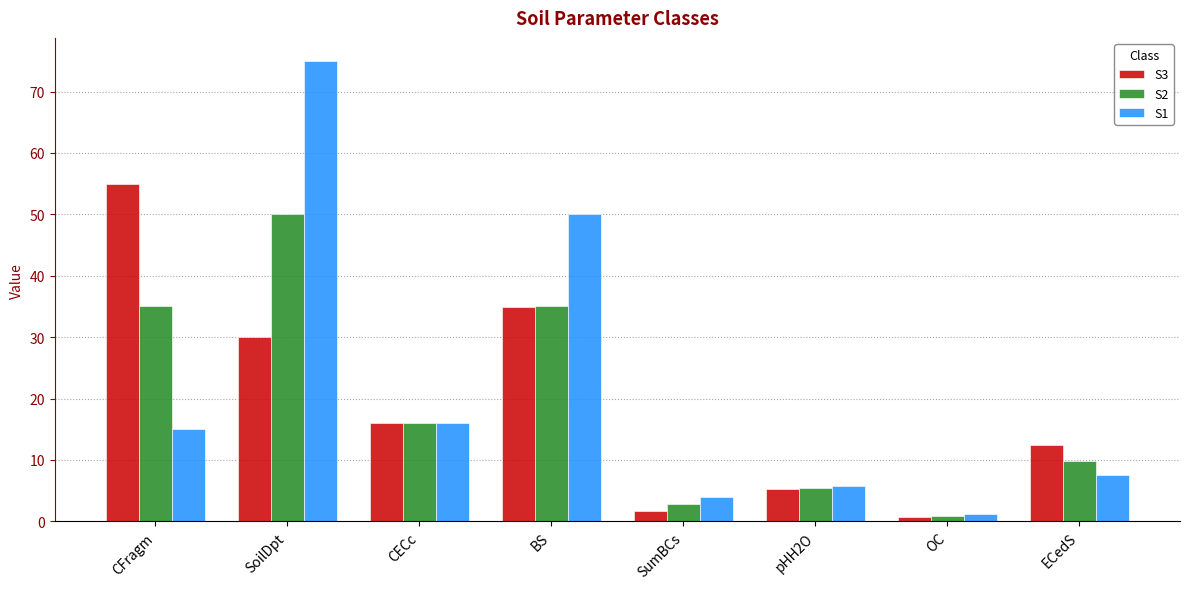

What are all the series names shown in the legend?

S3, S2, S1